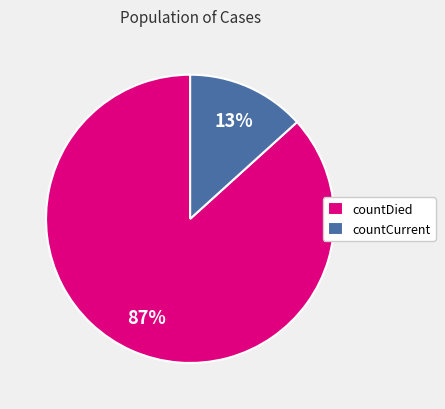

To the nearest percent, what is the combined percentage of countDied and countCurrent?

100%